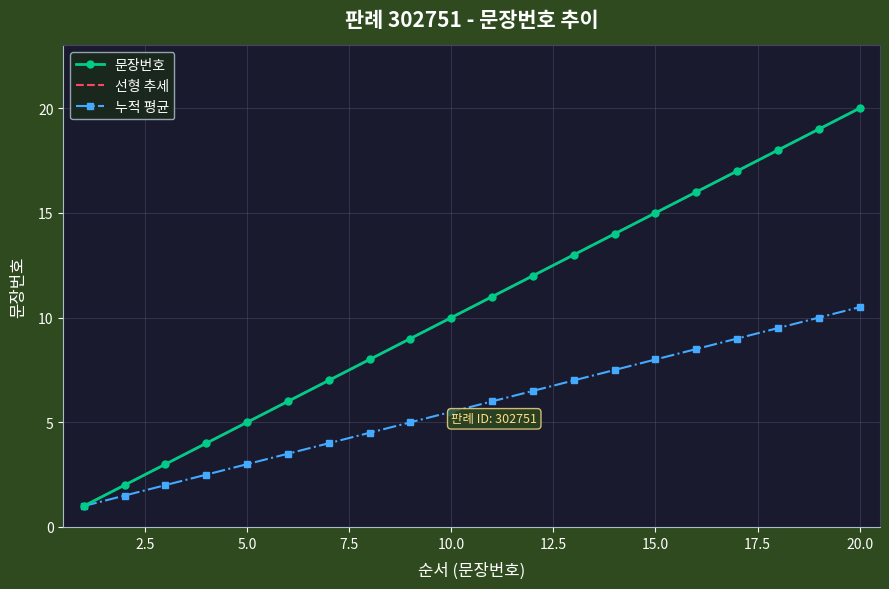

Reading right to left, what are all the values shown in this chart?

20=20	19=19	18=18	17=17	16=16	15=15	14=14	13=13	12=12	11=11	10=10	9=9	8=8	7=7	6=6	5=5	4=4	3=3	2=2	1=1